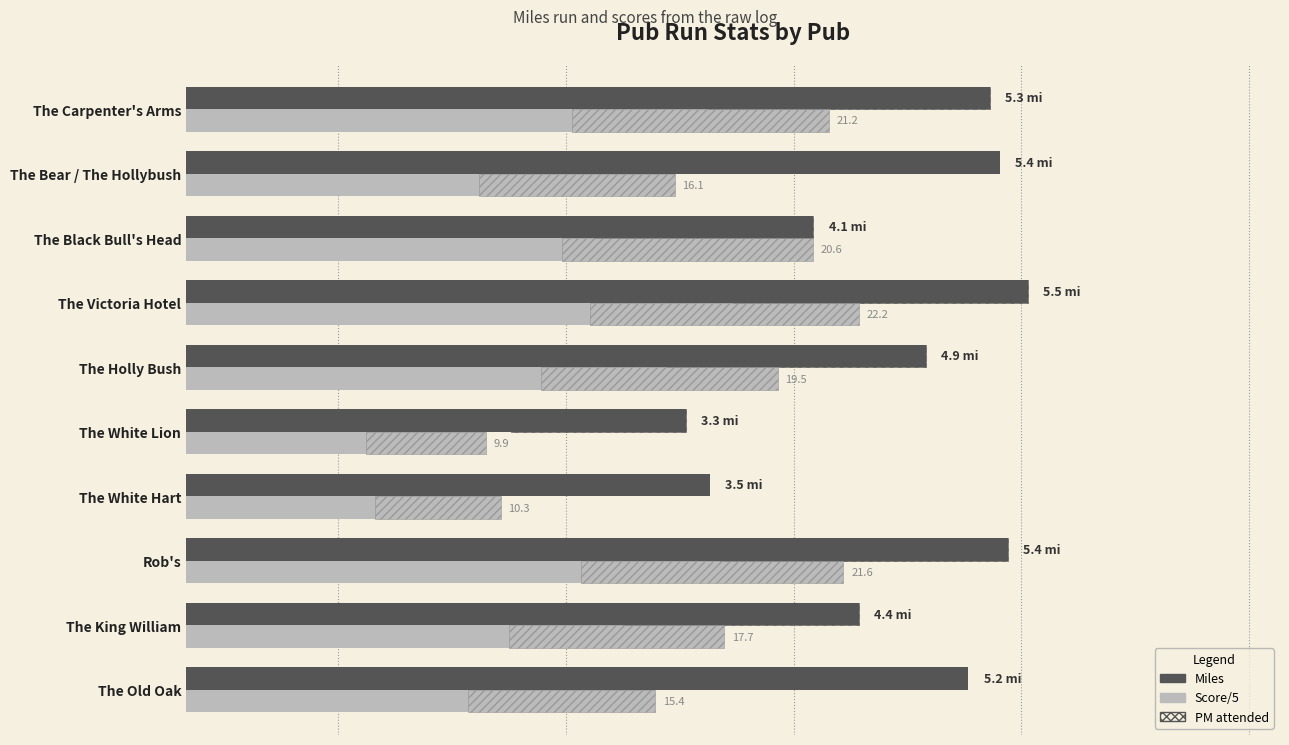

At how many categories does at least one series exceed 3?

10